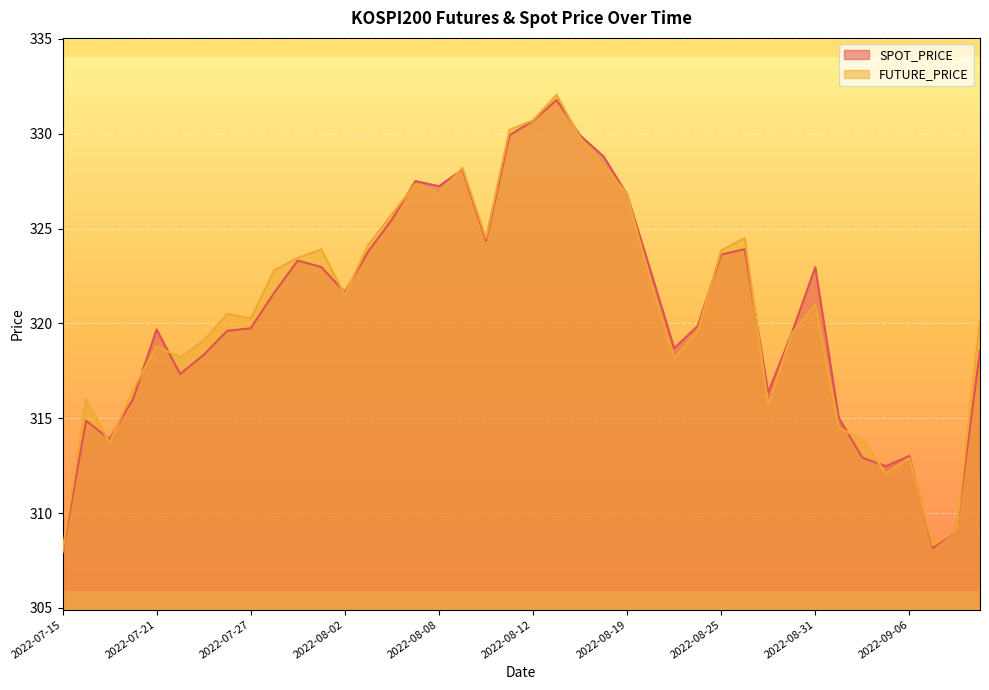

How many values in the FUTURE_PRICE series exceed 321?

19